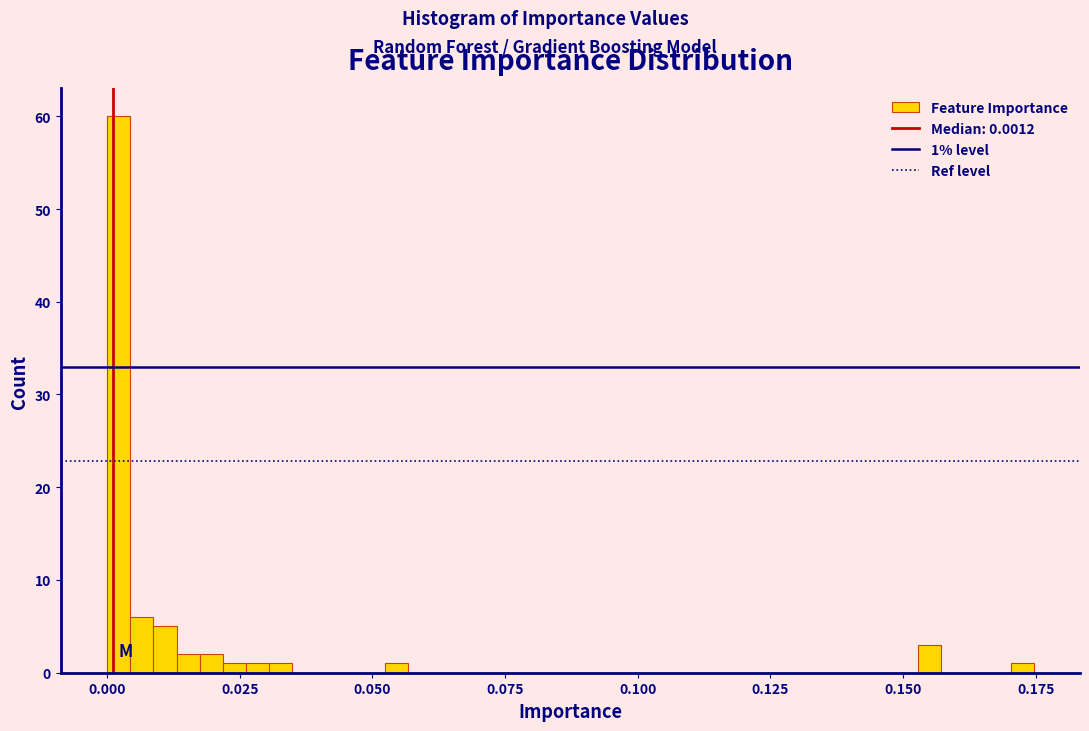

Read against the x-axis, roughly where is the centre of the tallest bar?

0.000